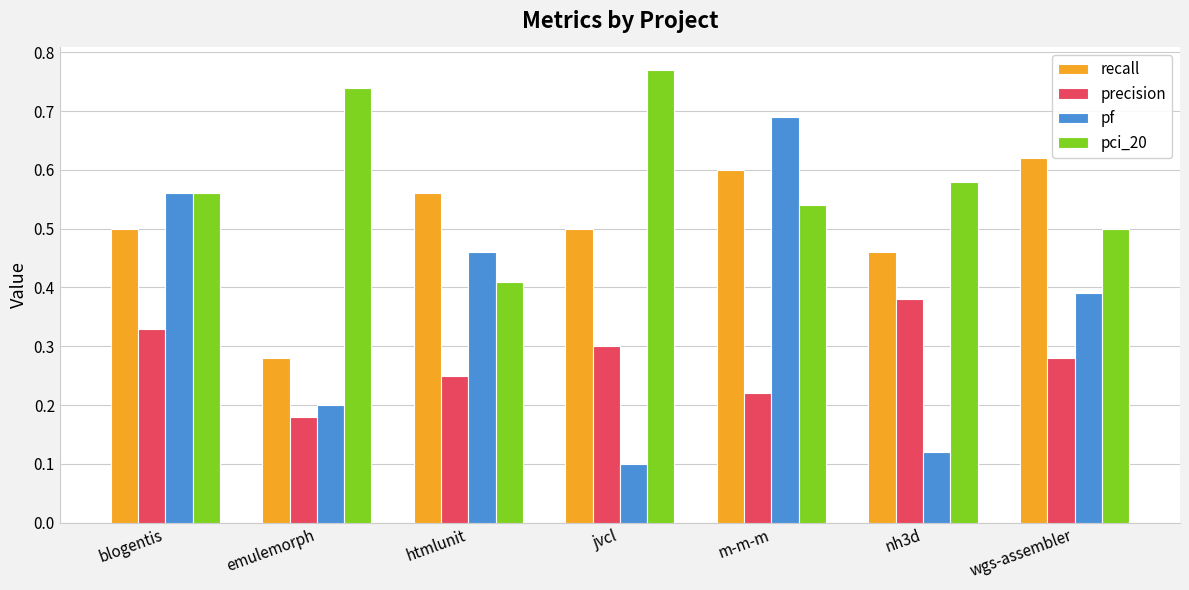

What are all the series names shown in the legend?

recall, precision, pf, pci_20